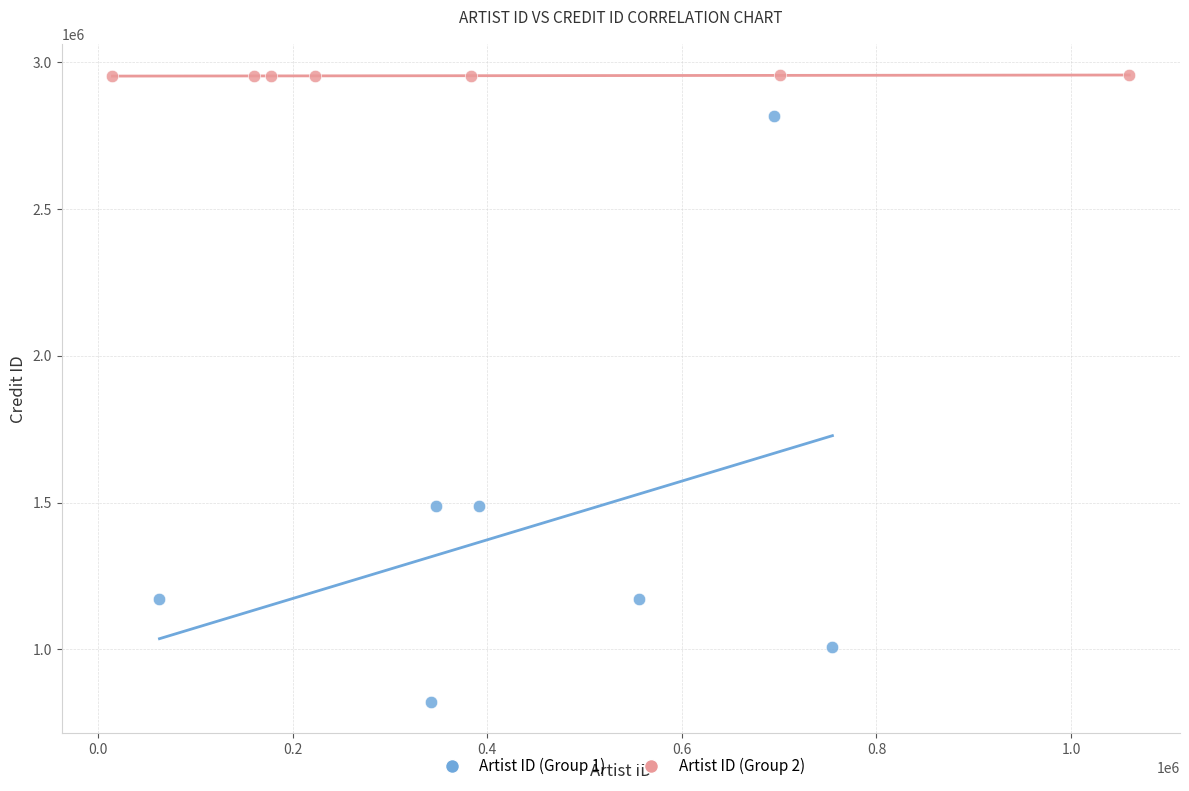

Which series has the largest Y range (max minus min)?

Artist ID (Group 1)